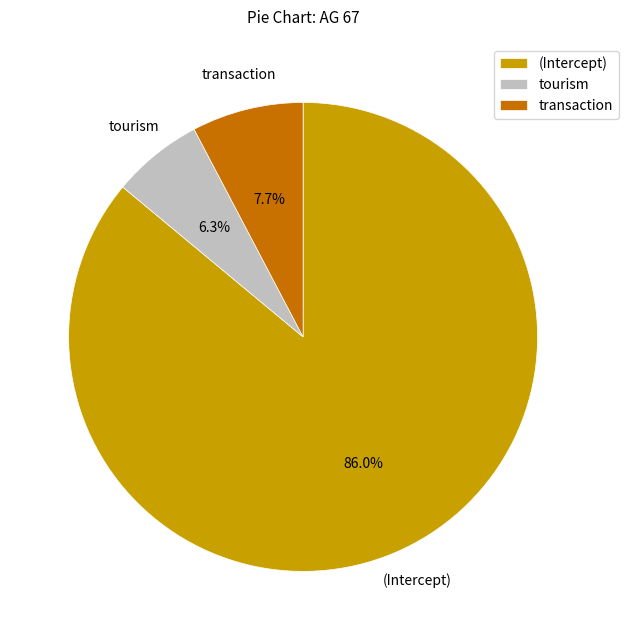

What is the total percentage of (Intercept) and tourism?

92.3%